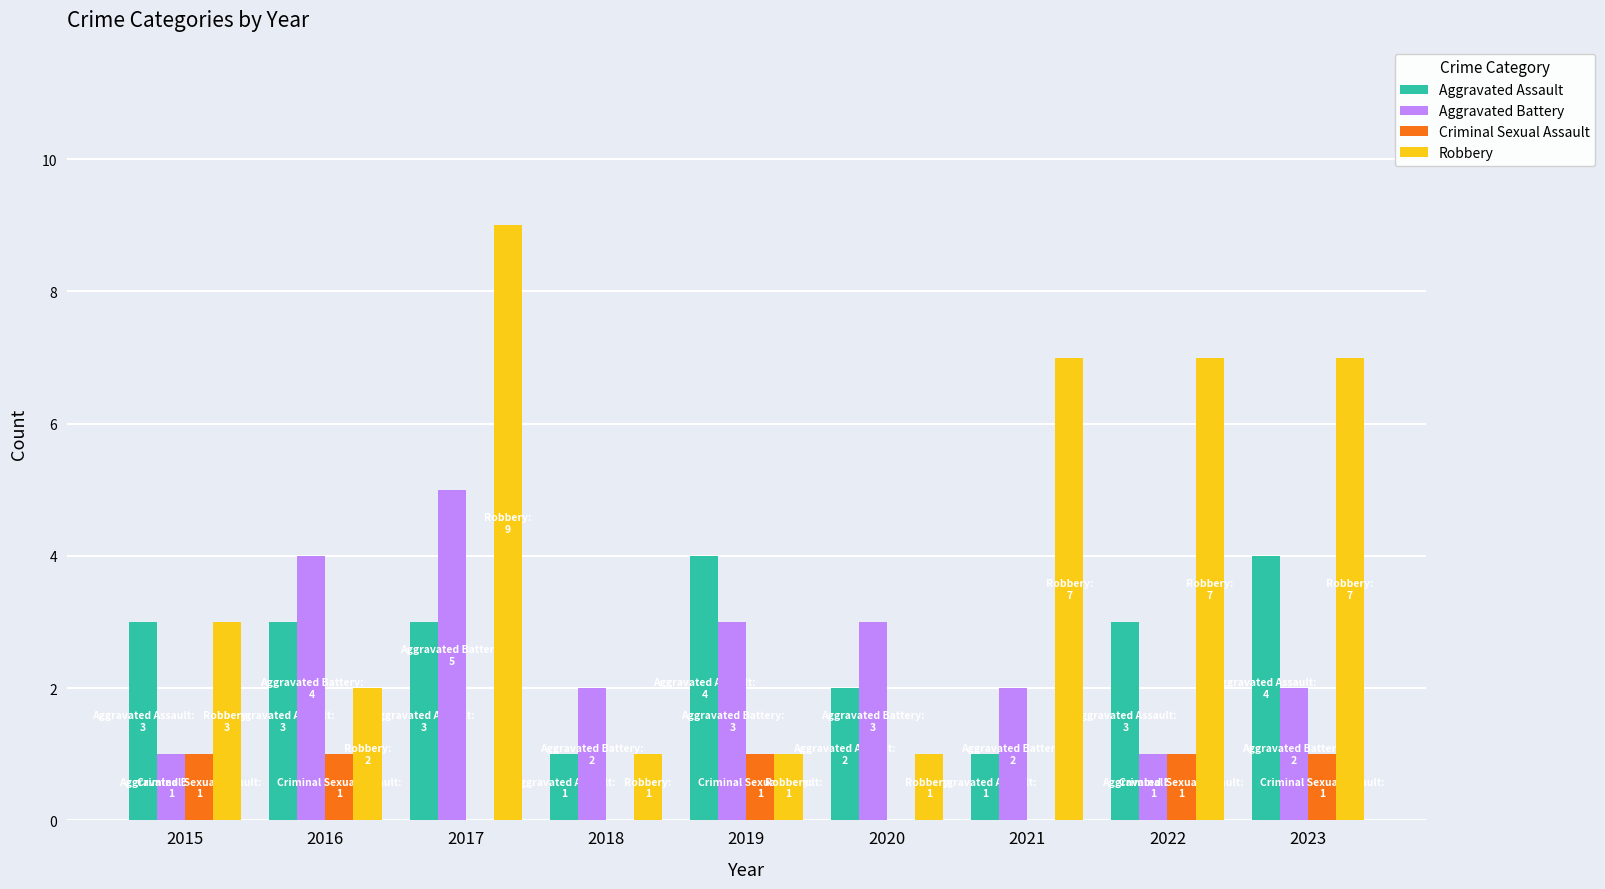

The Aggravated Battery series shows 1 at 2023. True or false?

False